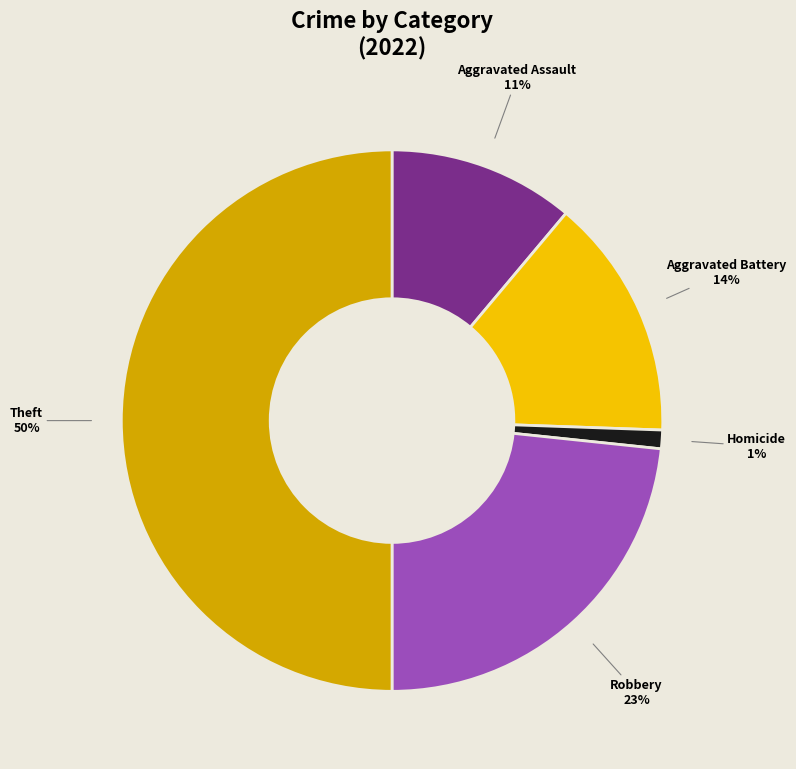

Rank the categories by value from lowest to highest.

Homicide, Aggravated Assault, Aggravated Battery, Robbery, Theft